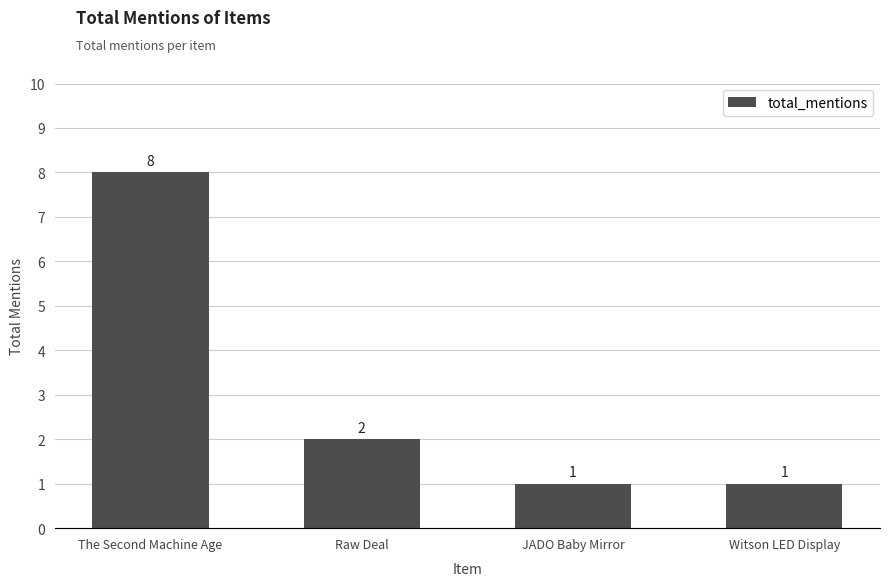

What is the difference between the maximum and minimum values?

7